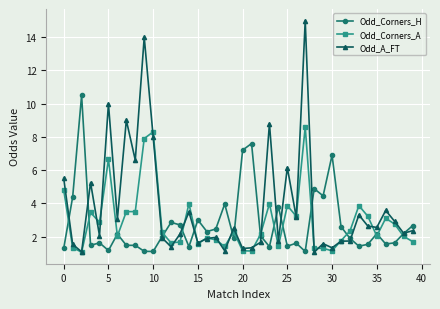

Rank the series by their maximum value, from highest to lowest.

Odd_A_FT, Odd_Corners_H, Odd_Corners_A